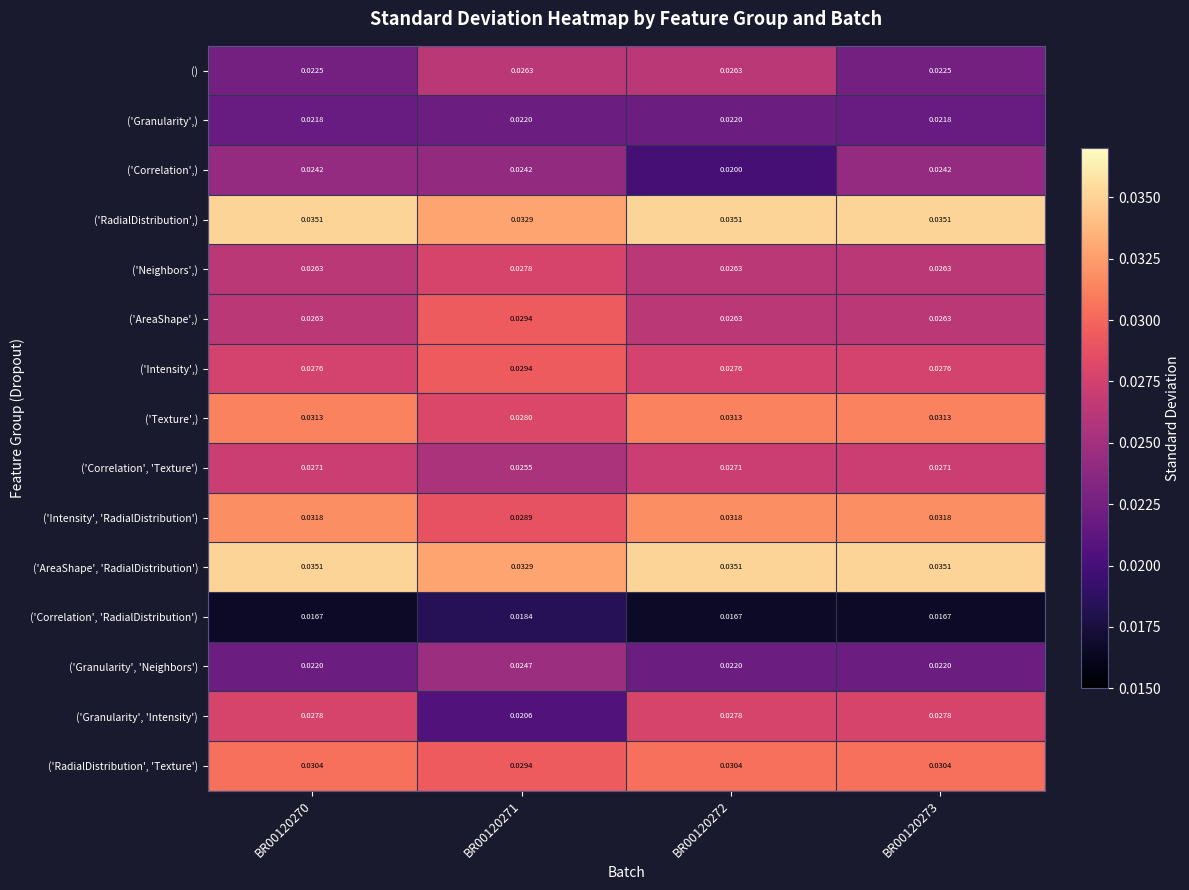

Which series has the widest spread of values?

('Granularity', 'Intensity')